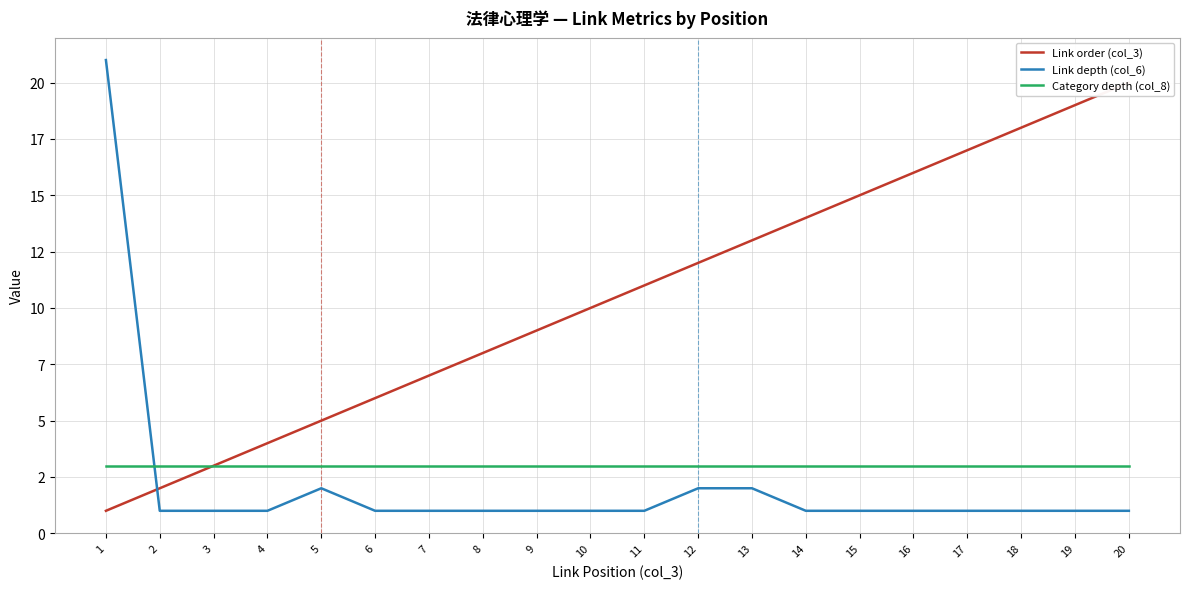

Which series changed the most between 2 and 13?

Link order (col_3)